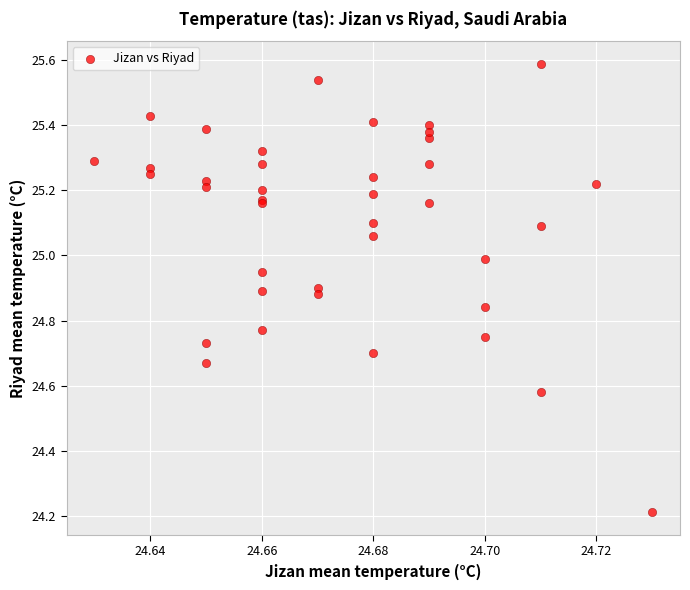

What Y value in the scatter plot is closest to 24?

24.2